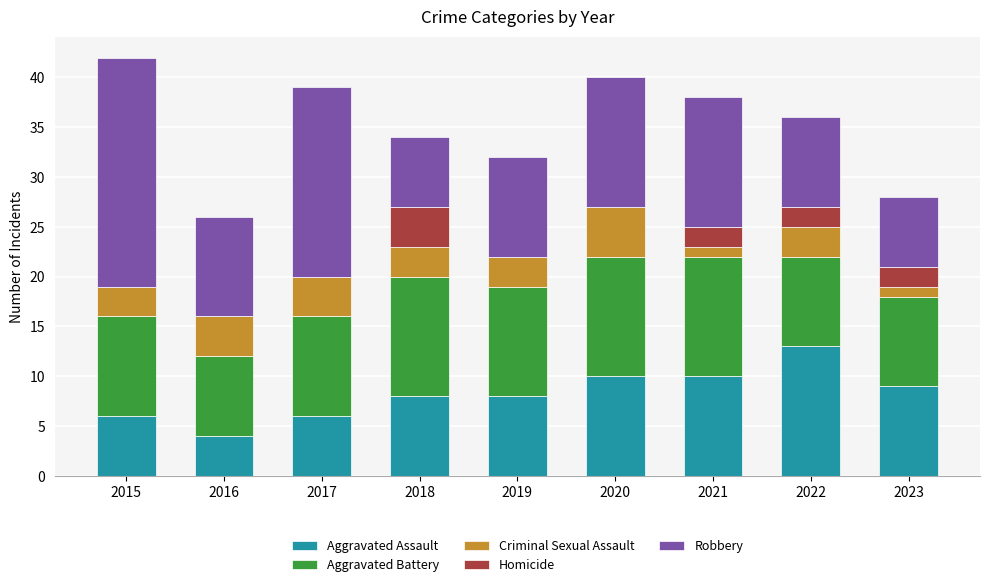

What is the sum of the Aggravated Assault values at 2015 and 2021?

16